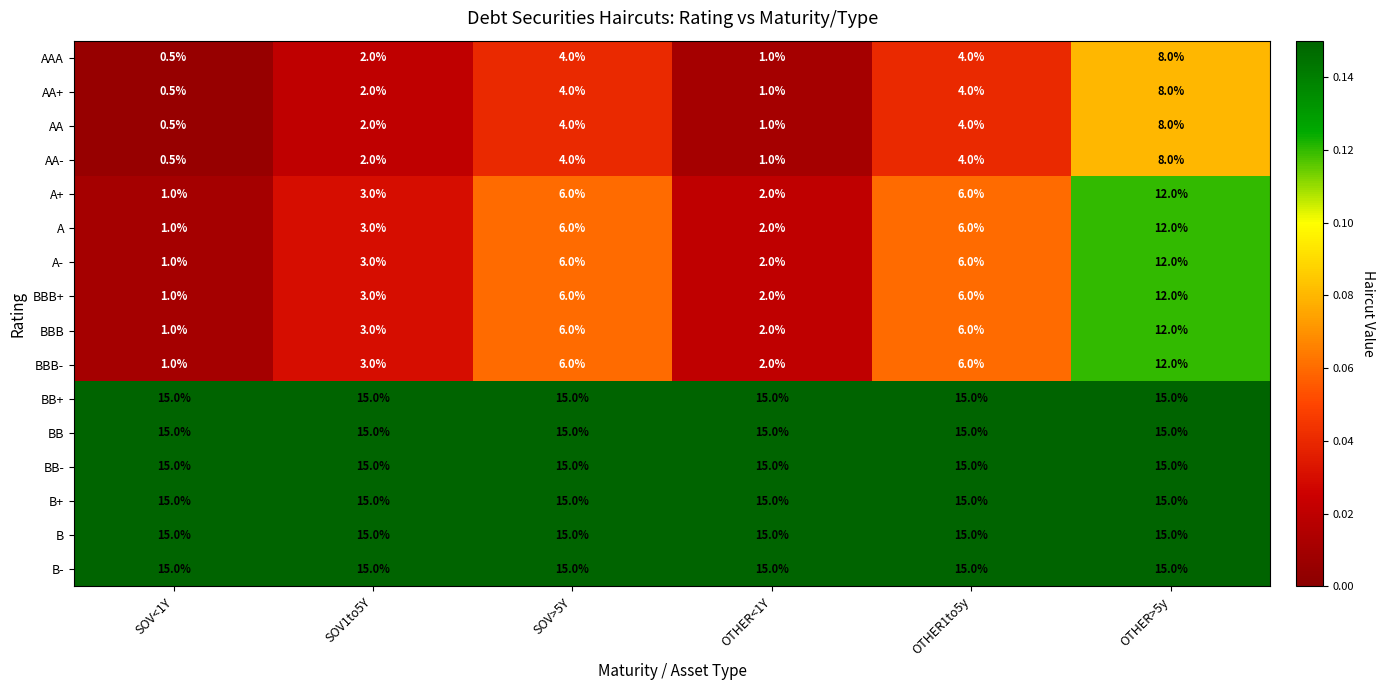

What is the sum of all AA+ values?

19.5